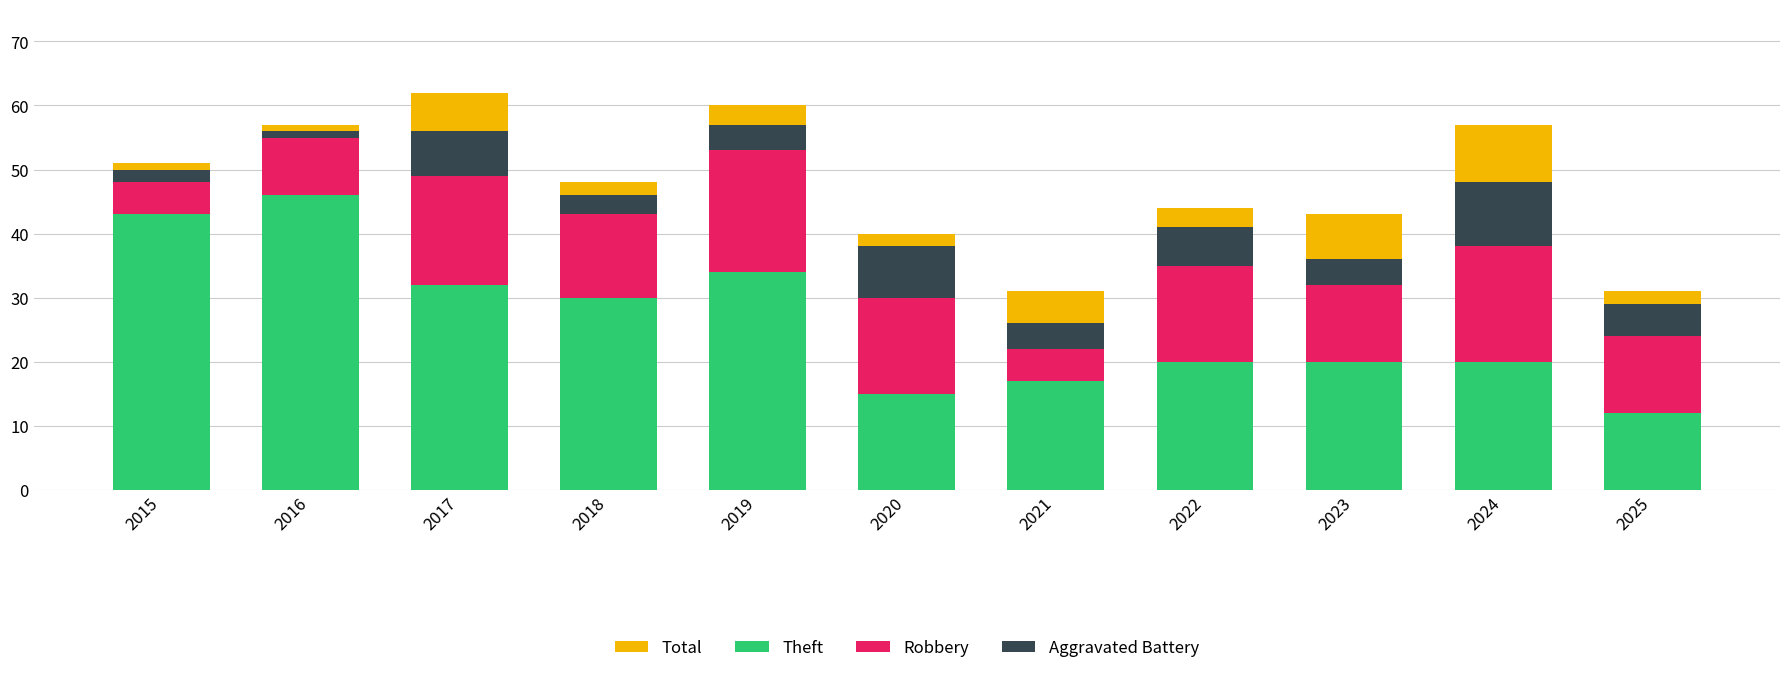

How many categories are shown in the chart?

11